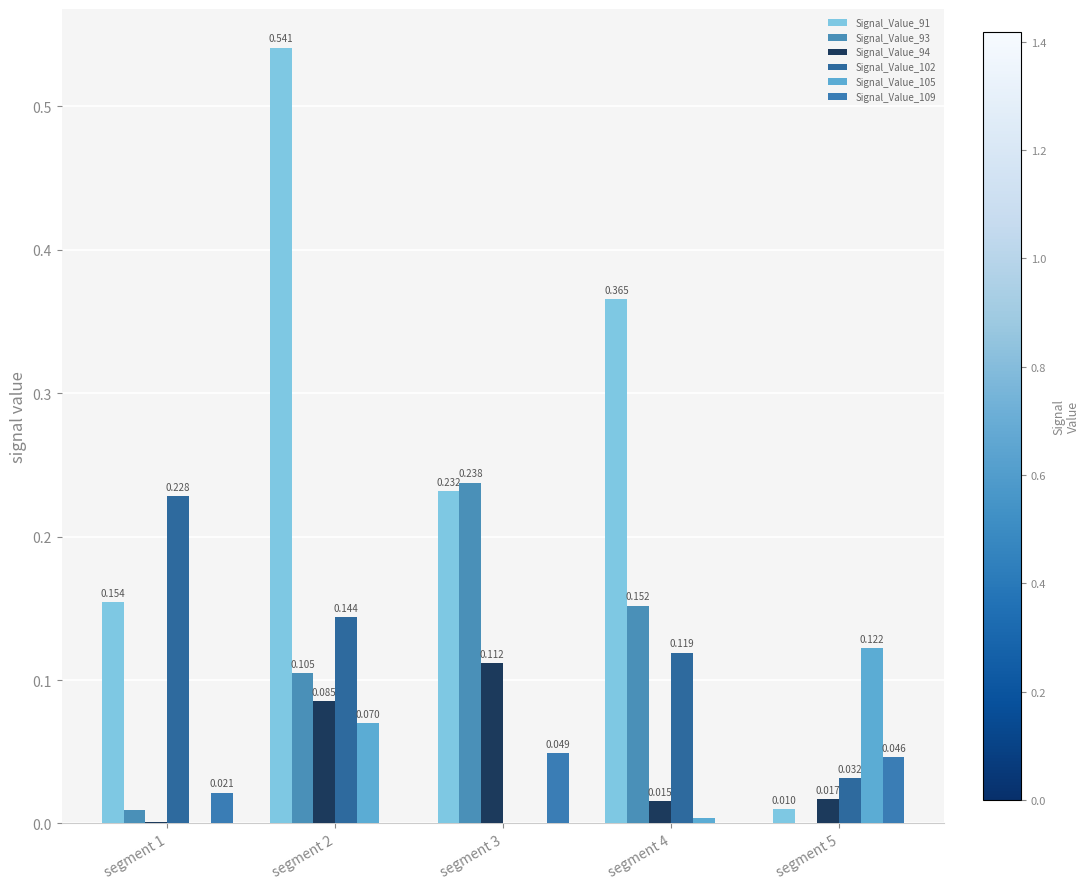

Count the number of data series in this chart.

6